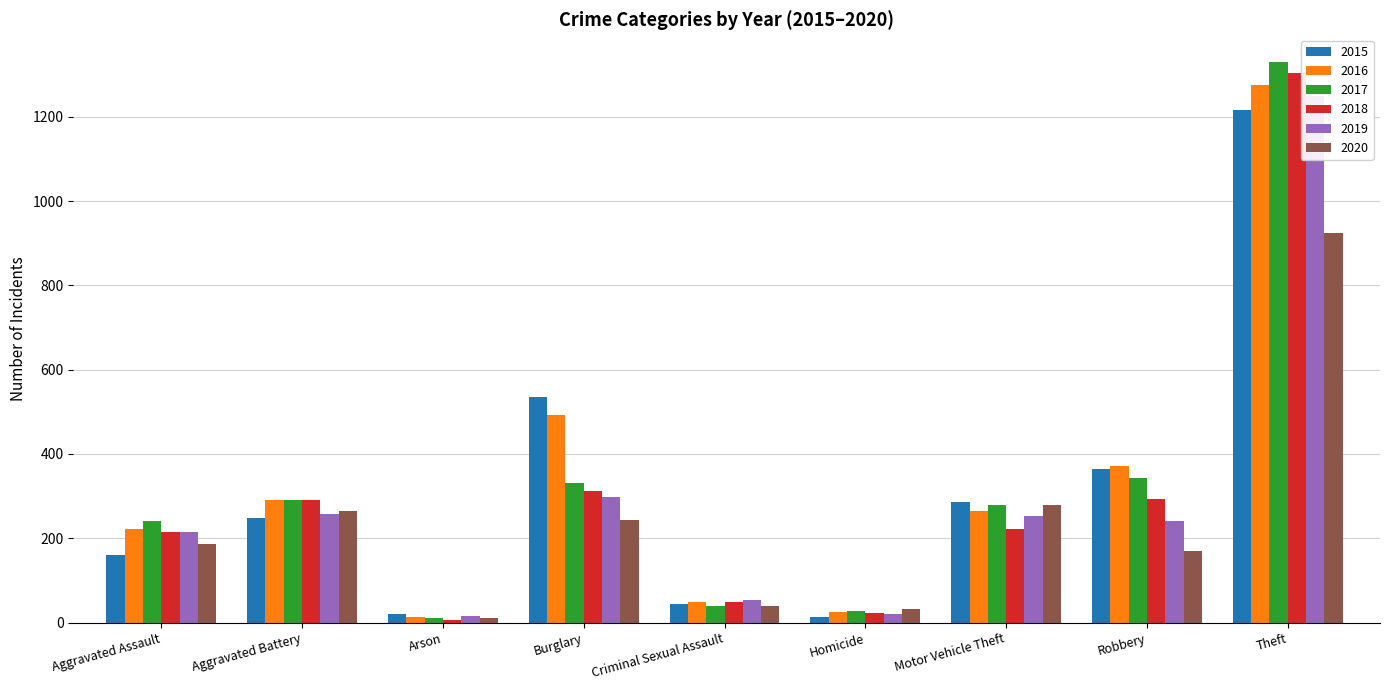

How many values in the 2017 series exceed 278?

4